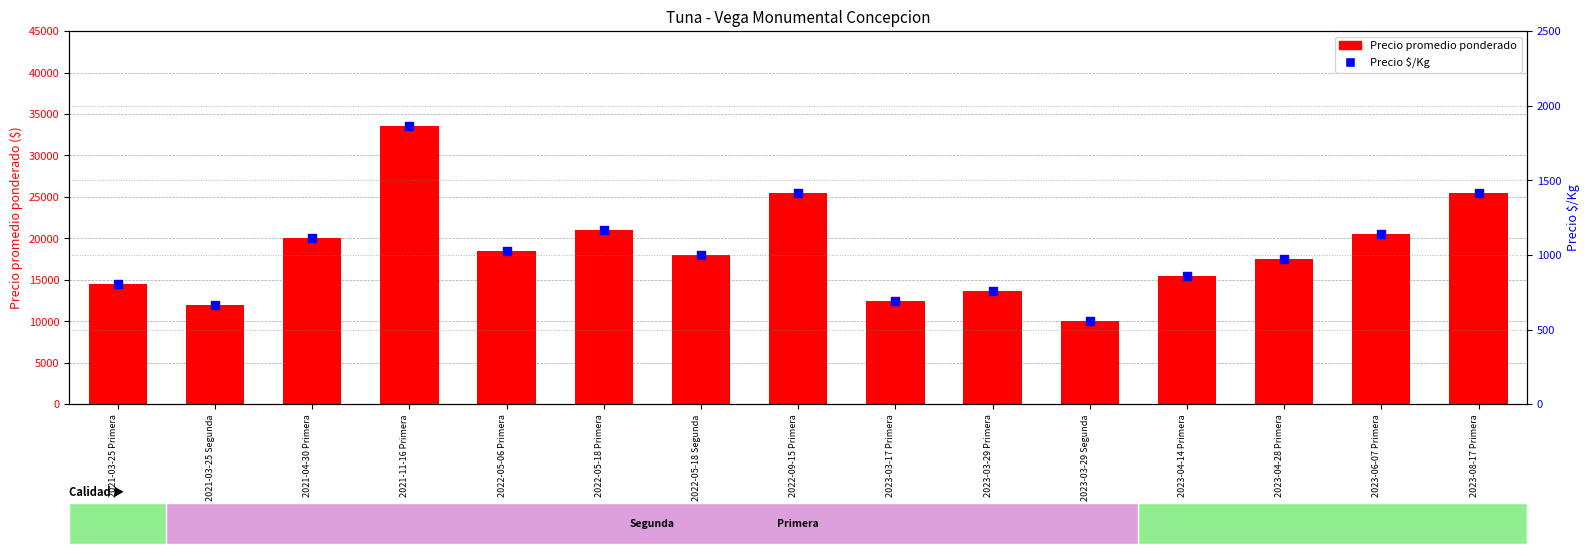

Is the value of Precio promedio ponderado at 2022-05-18 Segunda greater than the value of Precio $/Kg at 2022-09-15 Primera?

Yes